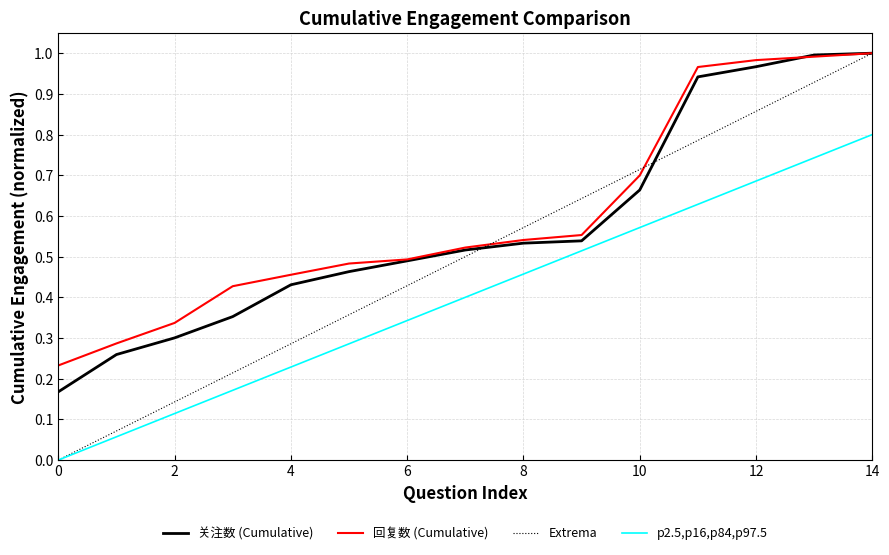

Which series has the largest range (max minus min)?

Extrema